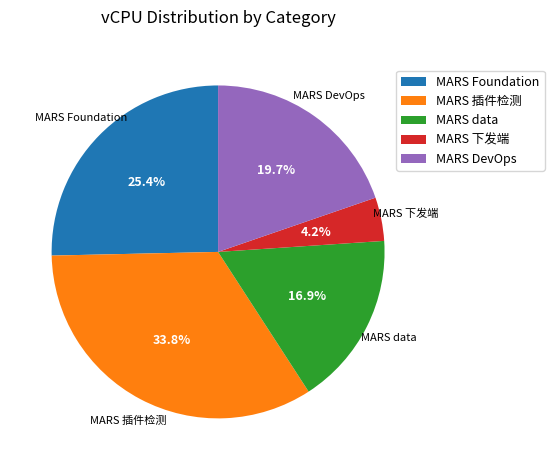

The MARS data slice represents 17% of the pie. True or false?

True